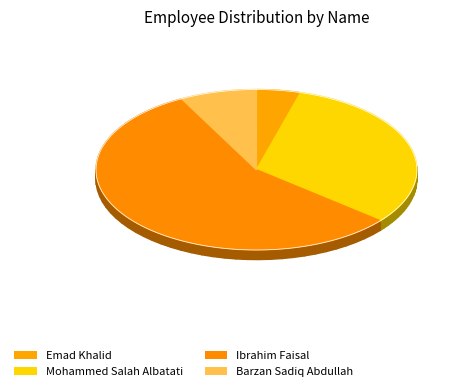

What percentage do Emad Khalid and Ibrahim Faisal together represent?

60.8%